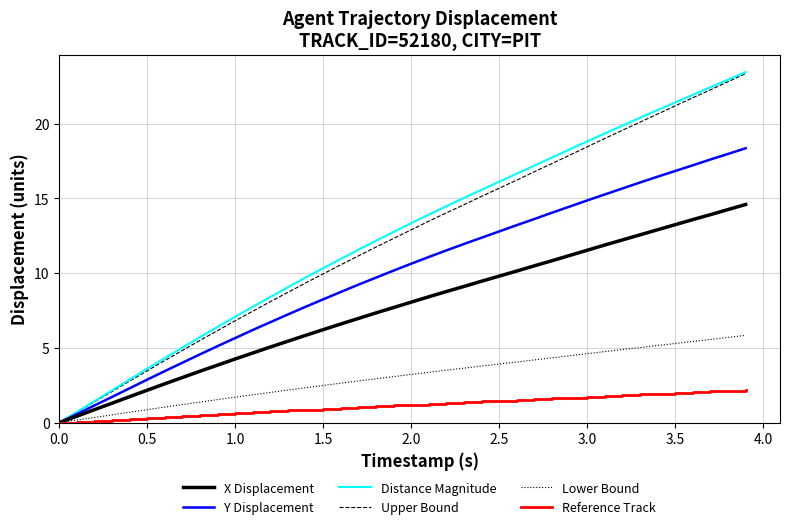

What is the highest value of the Reference Track series?

2.2